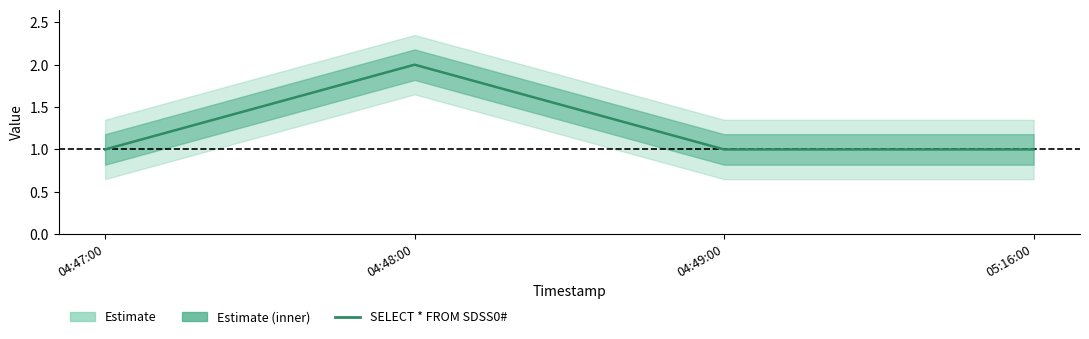

Does the chart have visible grid lines?

No